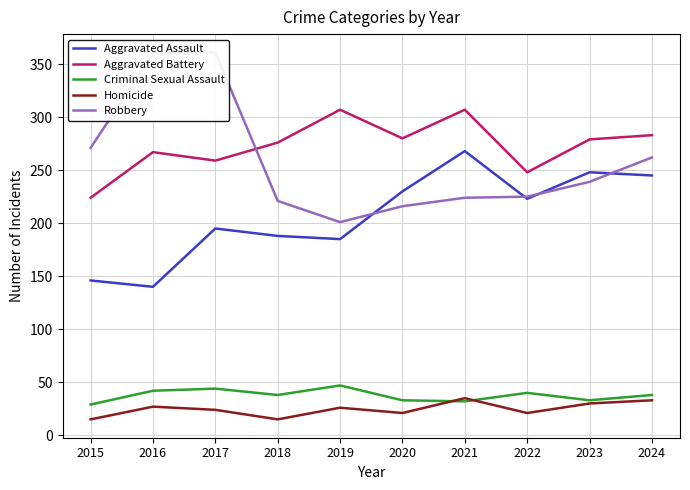

What is the value of the Aggravated Assault point at the 5th from the left?

185